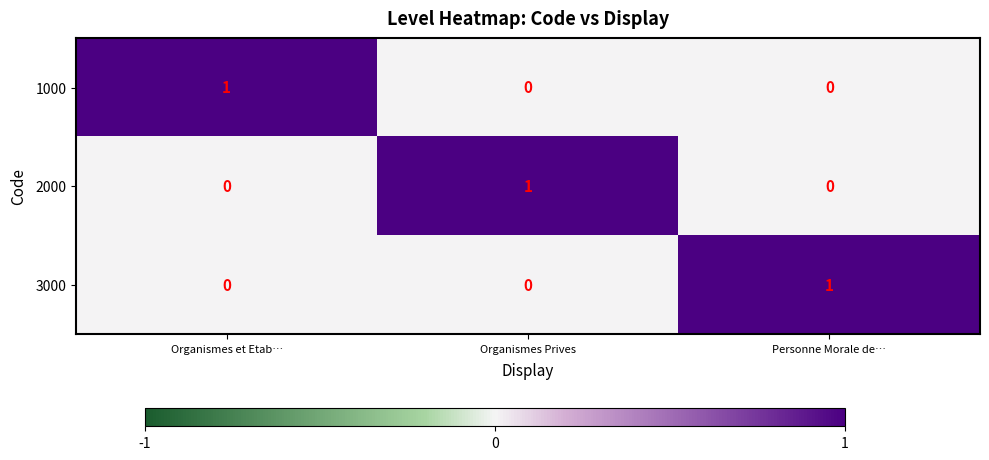

At how many categories does at least one series exceed 0?

3